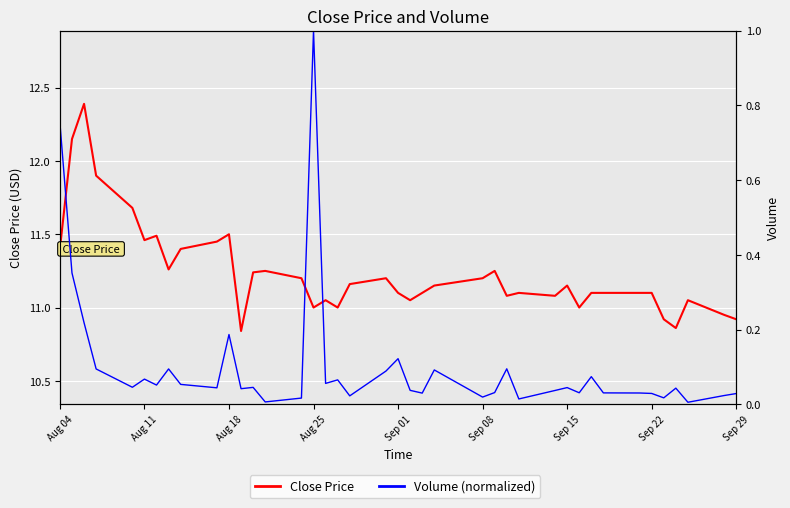

The value of Volume (normalized) at Aug 04 is 0.8. True or false?

True